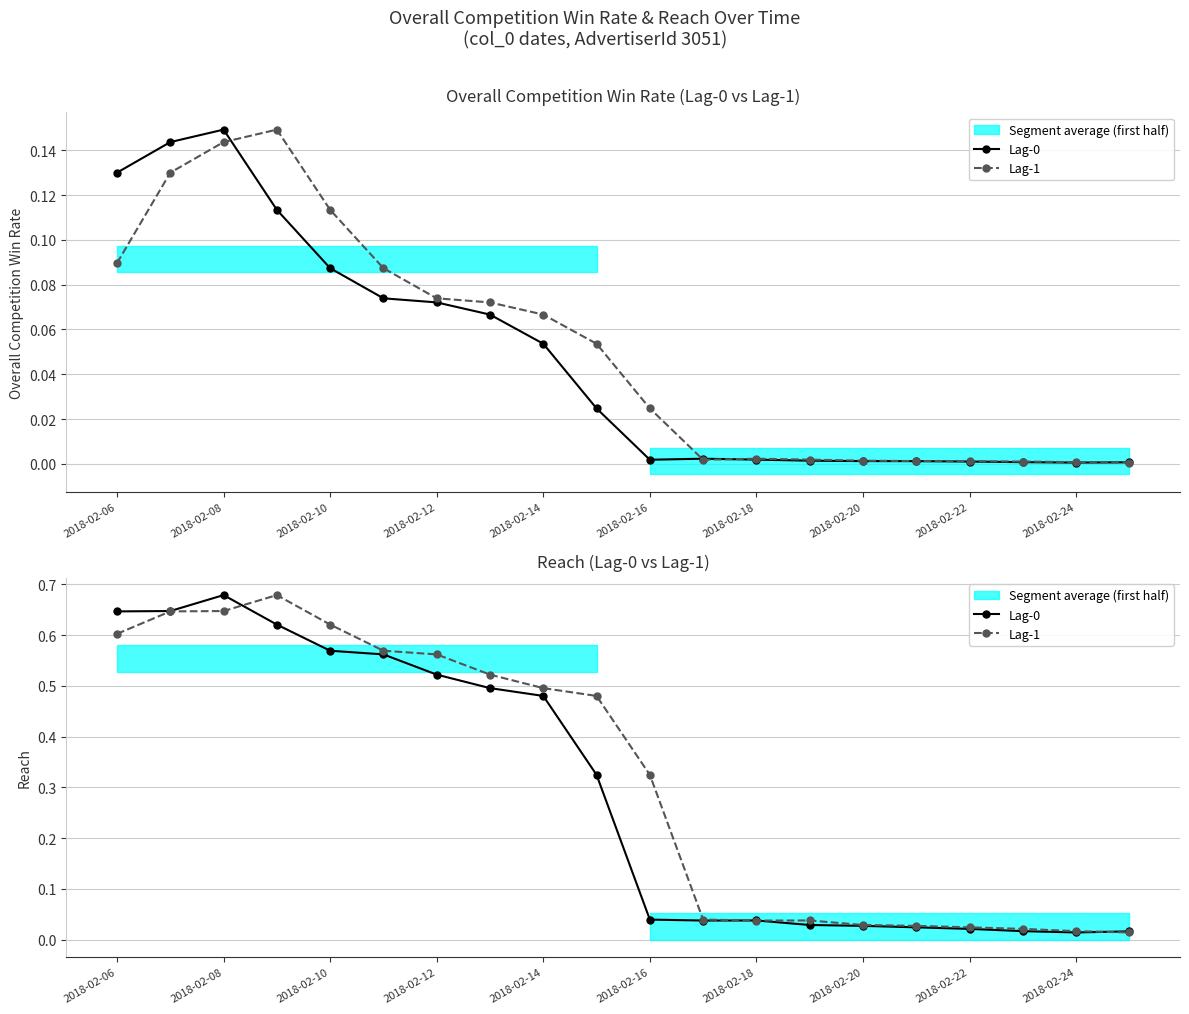

Where is Lag-1 nearest to the value 0?

19